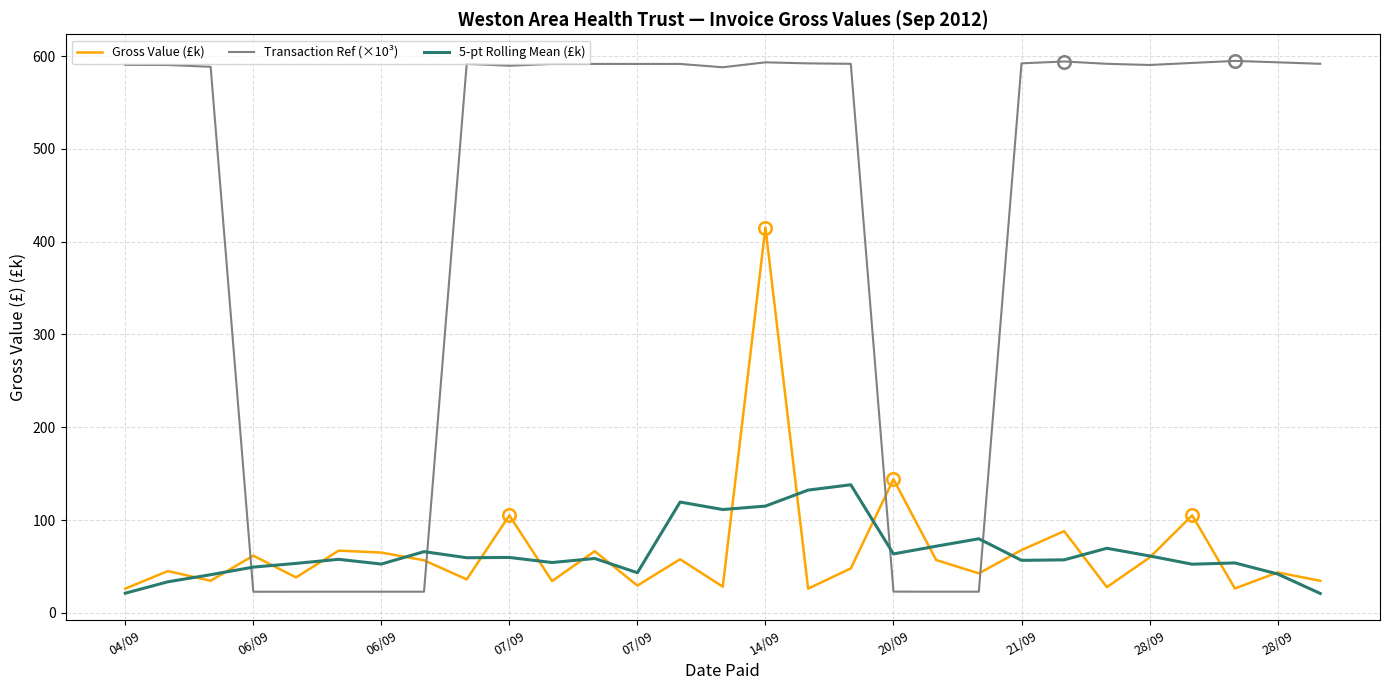

Does the chart have visible grid lines?

Yes